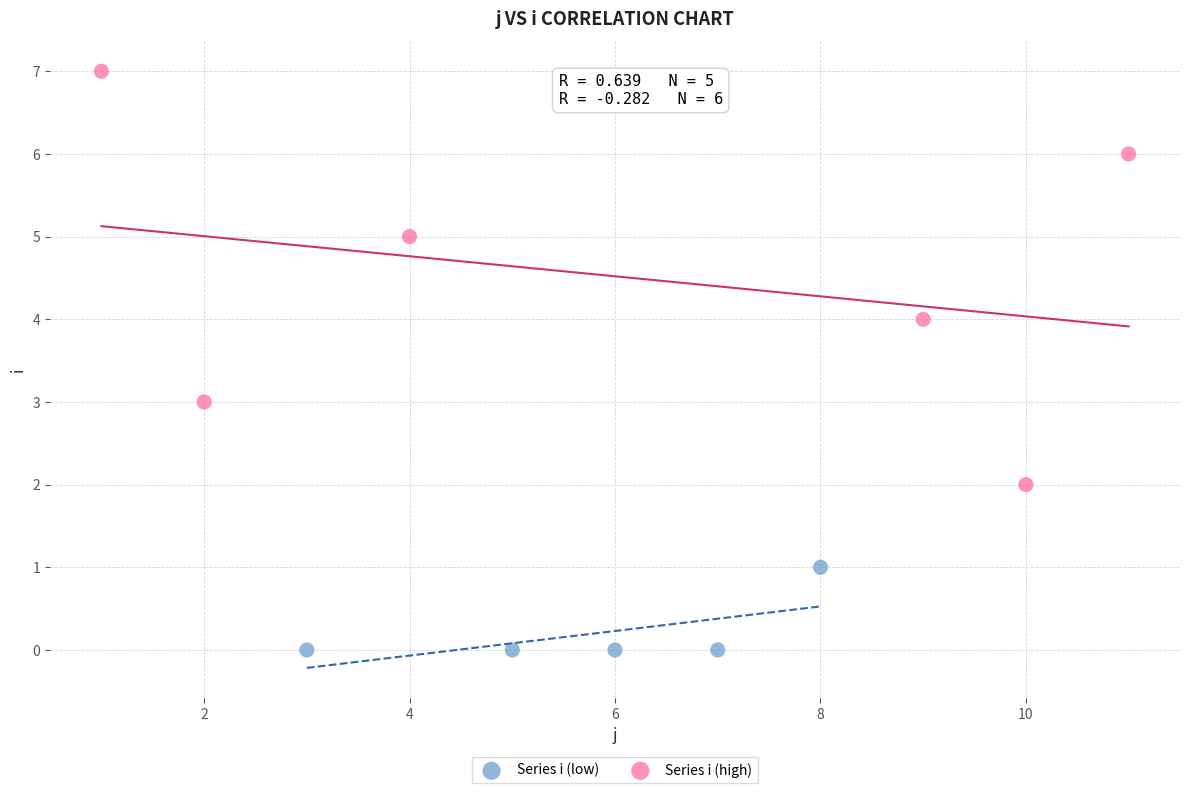

Which series contains the lowest Y value?

Series i (low)